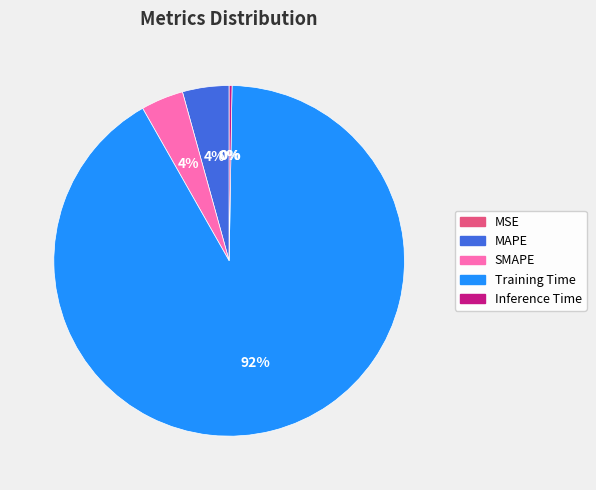

Which slice represents more than half of the pie?

Training Time